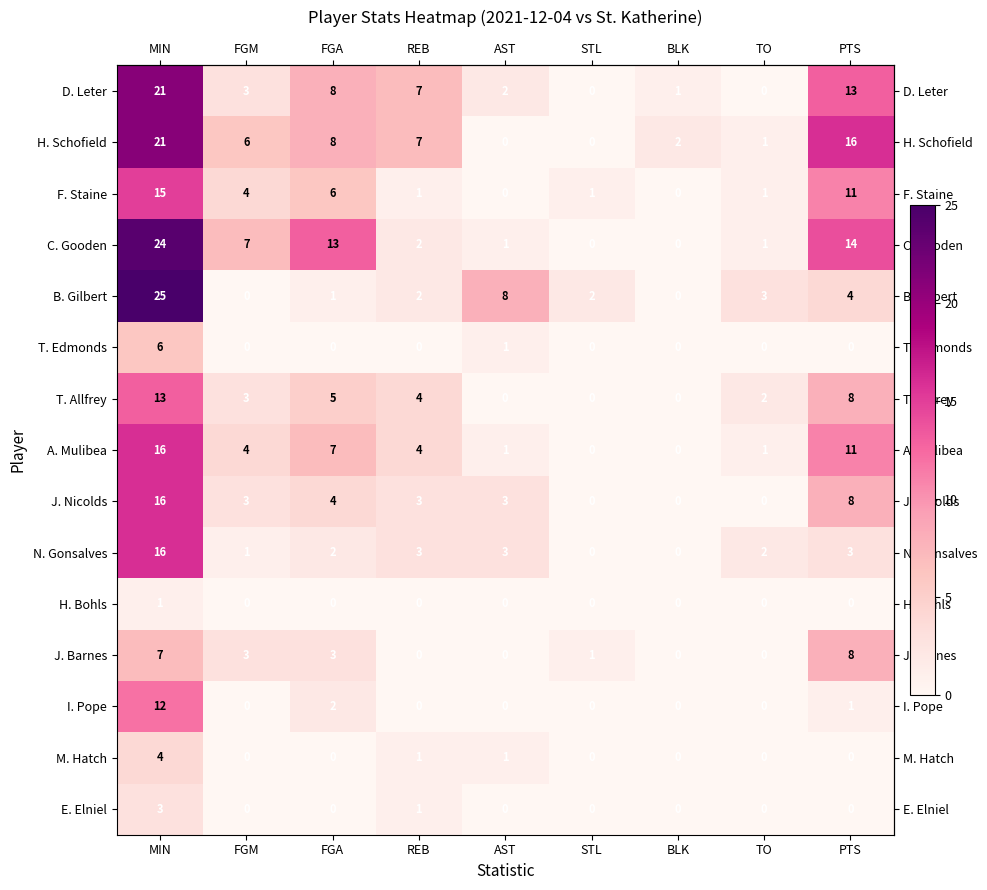

The J. Barnes series shows 1 at STL. True or false?

True